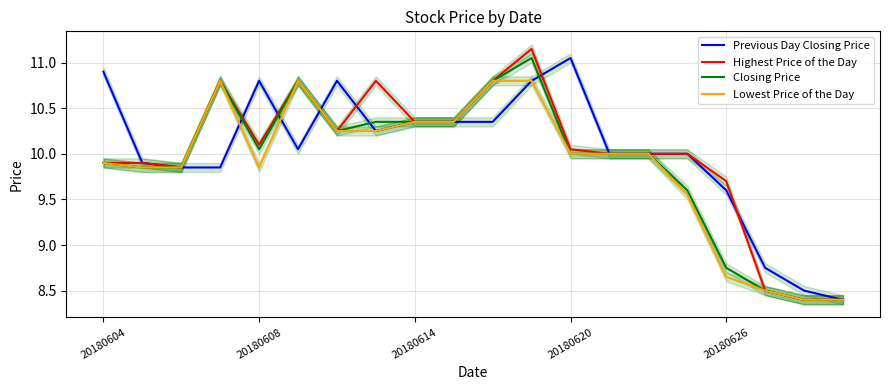

How many interior local peaks does the Previous Day Closing Price series have?

3